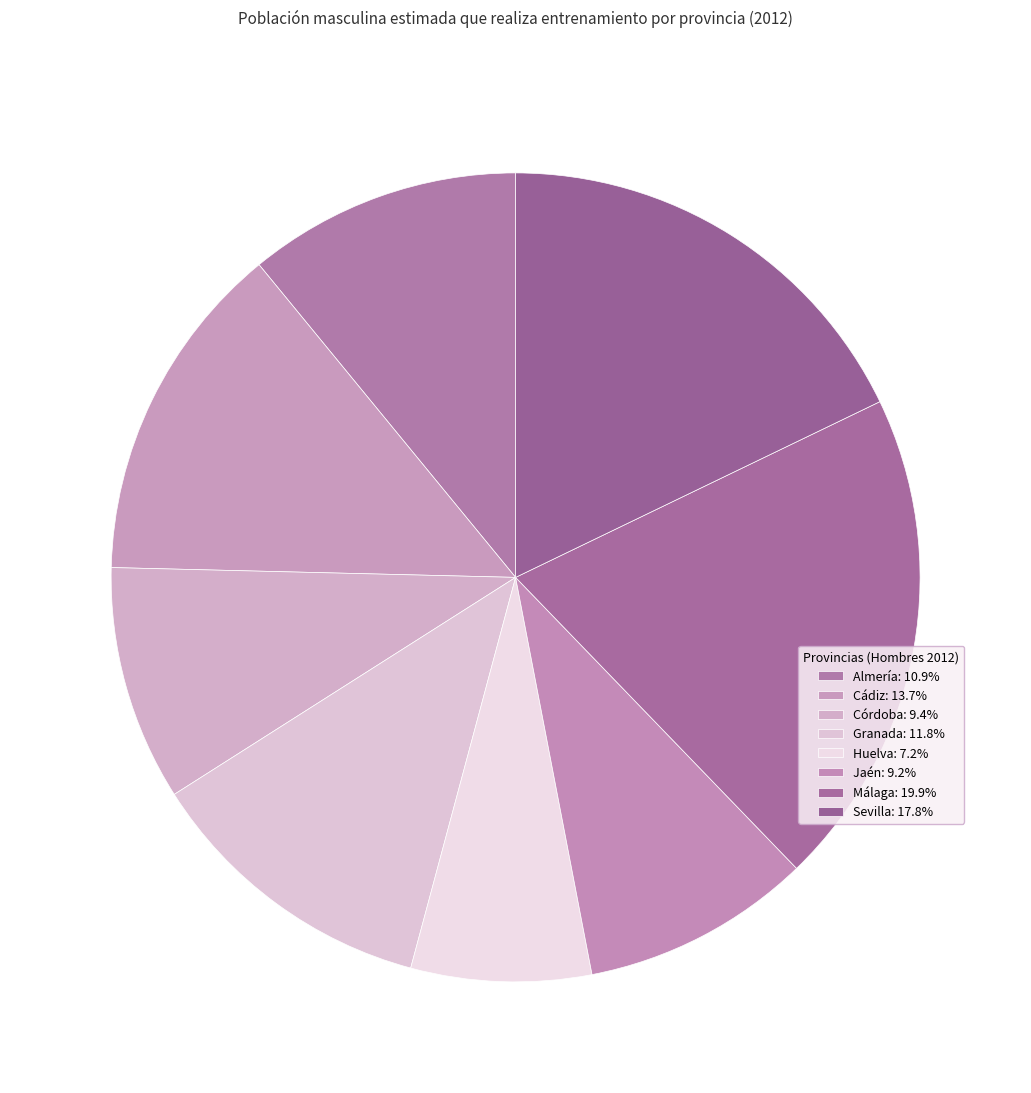

How many slices are in this pie chart?

8